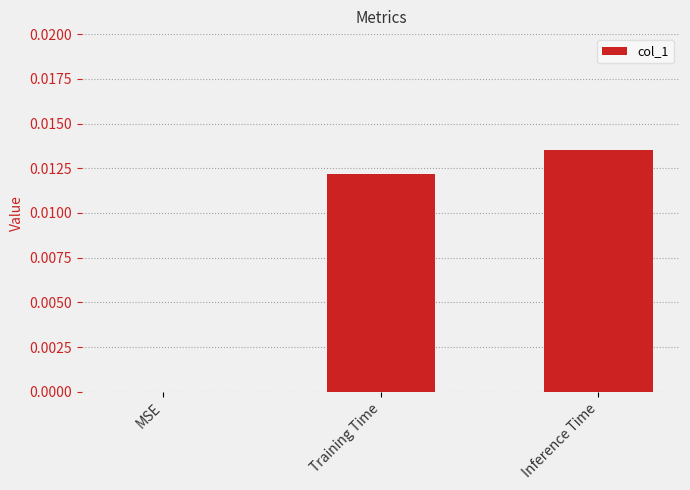

True or false: the data shows 0.0 at Inference Time.

True